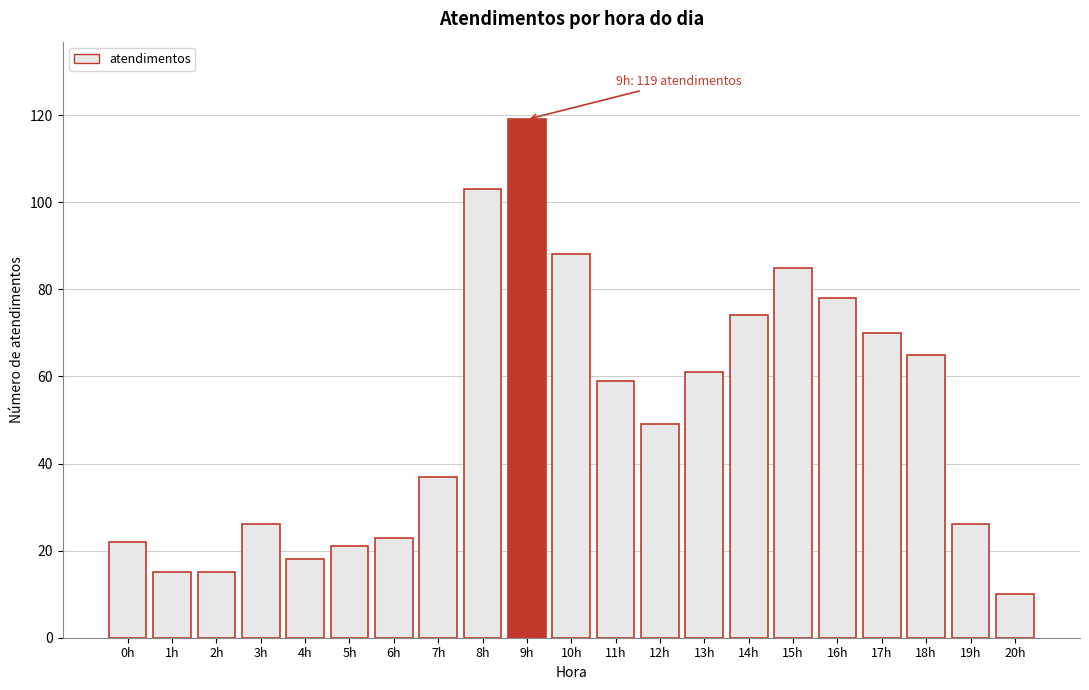

Reading right to left, list all the values displayed in this chart.

20h=10	19h=26	18h=65	17h=70	16h=78	15h=85	14h=74	13h=61	12h=49	11h=59	10h=88	9h=119	8h=103	7h=37	6h=23	5h=21	4h=18	3h=26	2h=15	1h=15	0h=22